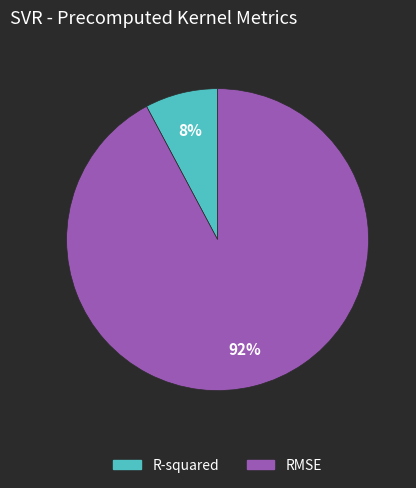

What is the largest slice in the pie chart?

RMSE